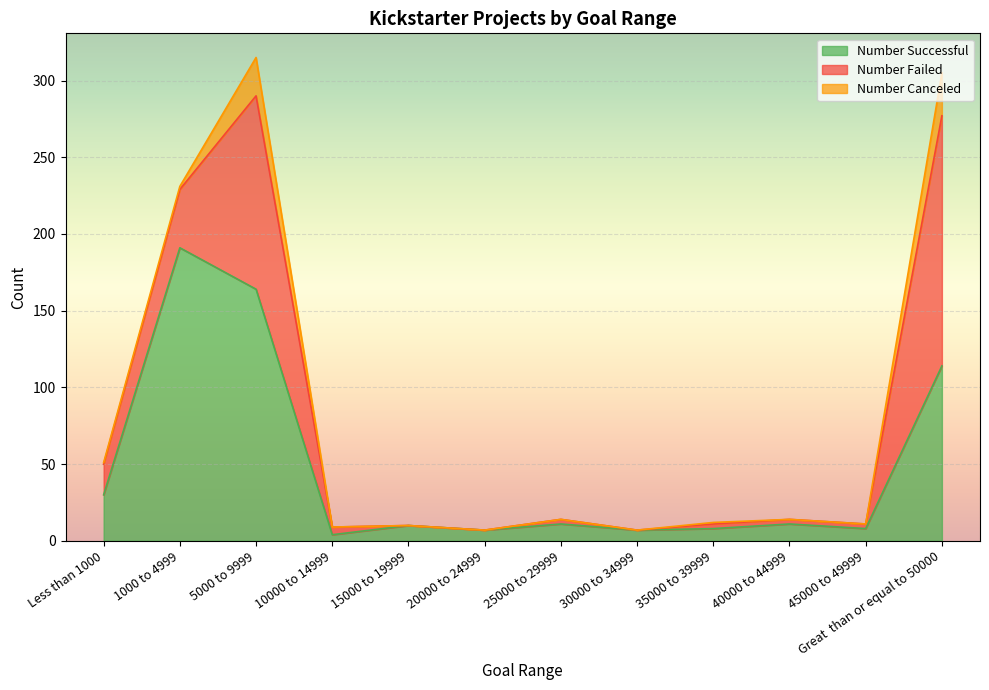

At which category does Number Canceled reach its first local peak?

5000 to 9999